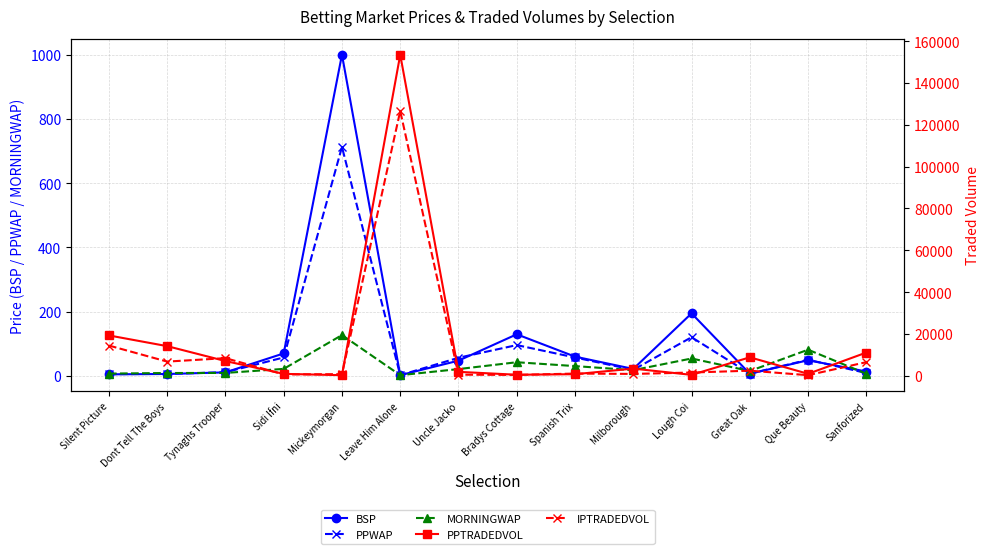

Count the number of data series in this chart.

5